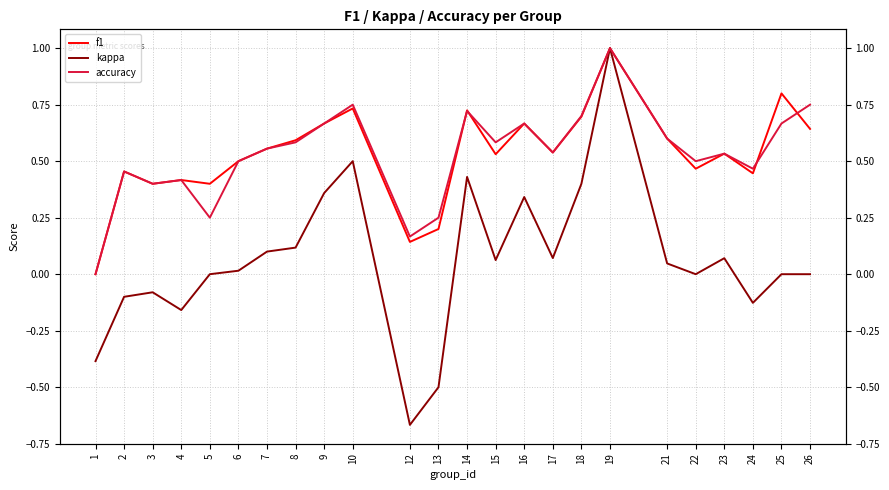

At which category does accuracy reach its first local valley?

3